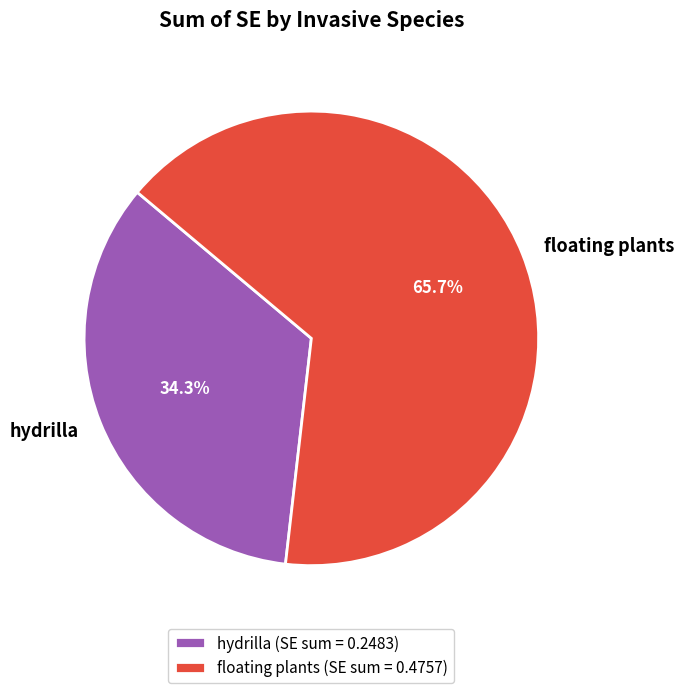

How much of the chart is everything except hydrilla?

65.7%